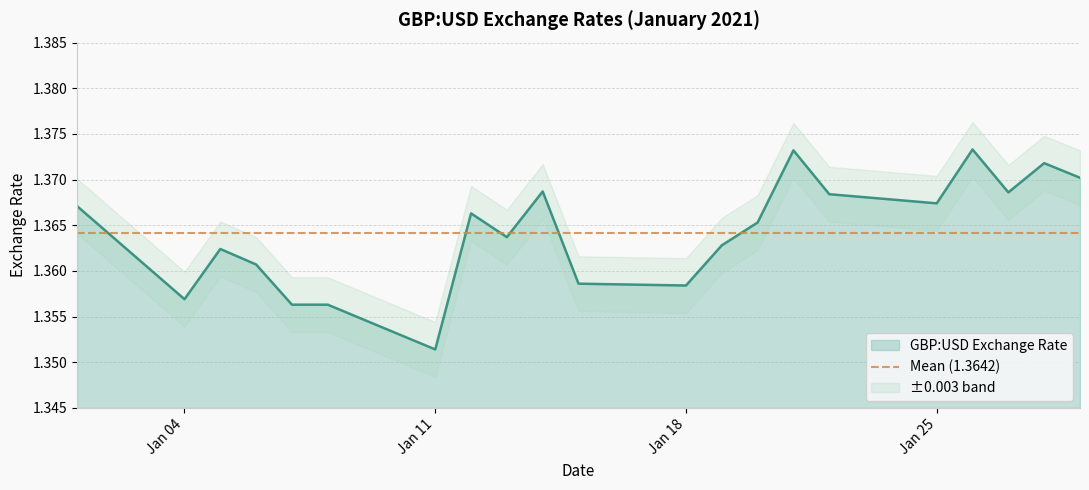

At which label does GBP:USD Exchange Rate reach its minimum?

Jan 11